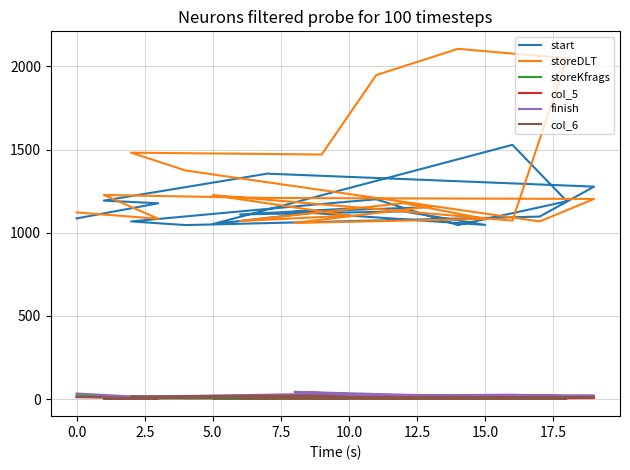

Reading left to right, transcribe all the data shown in this chart.

start: 1086	1177	1193	1355	1277	1097	1046	1068	1173	1201	1046	1189	1528	1052	1145	1110	1128	1047	1126	1154
storeDLT: 1122	1084	1227	1209	1203	1068	1374	1481	1470	1947	2105	2048	1073	1226	1103	1070	1178	1083	1059	1158
storeKfrags: 24	6	6	6	7	10	6	7	13	8	6	6	5	5	6	9	5	14	27	11
col_5: 12	10	5	9	7	5	8	6	11	12	4	7	10	7	7	6	4	9	14	8
finish: 34	8	9	21	21	21	10	14	32	13	8	18	27	13	9	12	9	14	44	11
col_6: 13	5	3	12	12	13	5	17	22	7	3	4	6	9	5	9	7	7	8	4